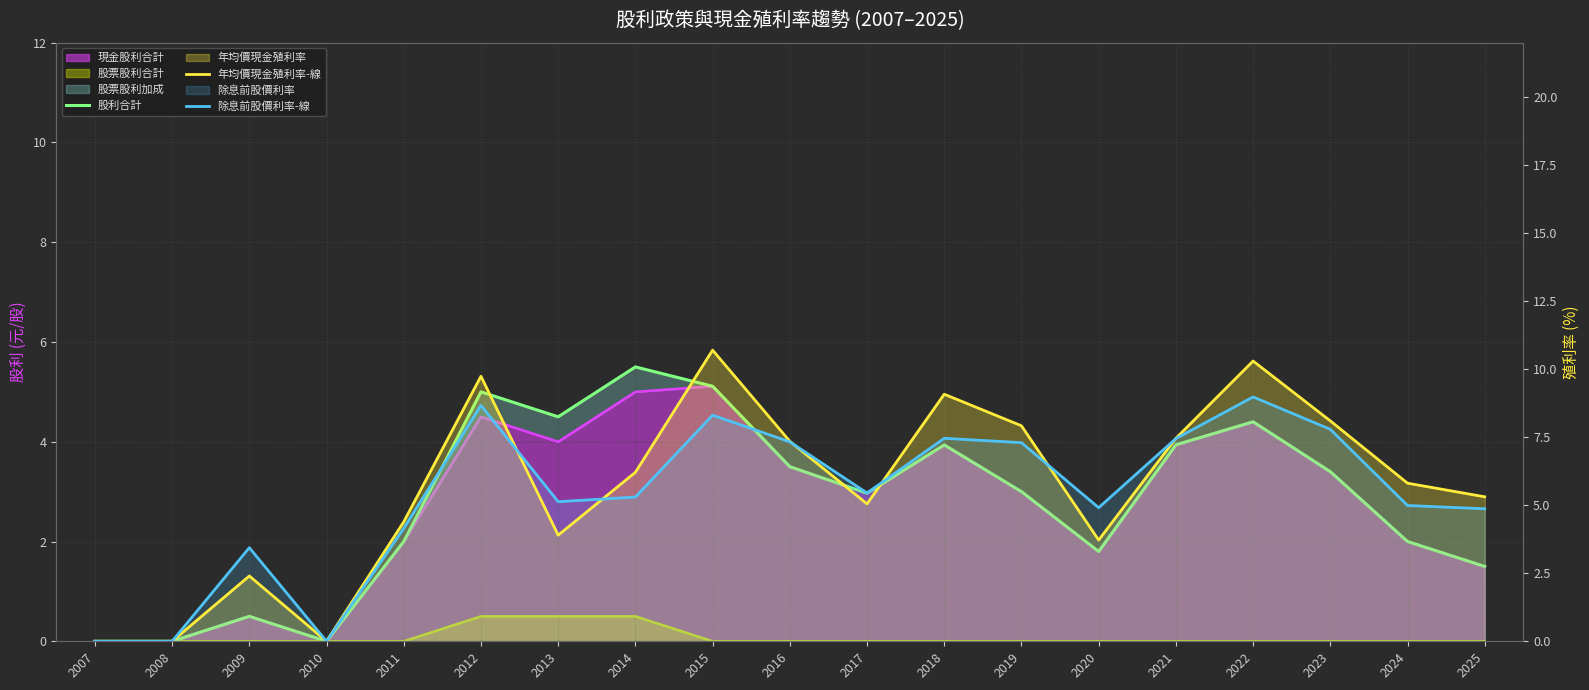

How many lines are shown in the chart?

3